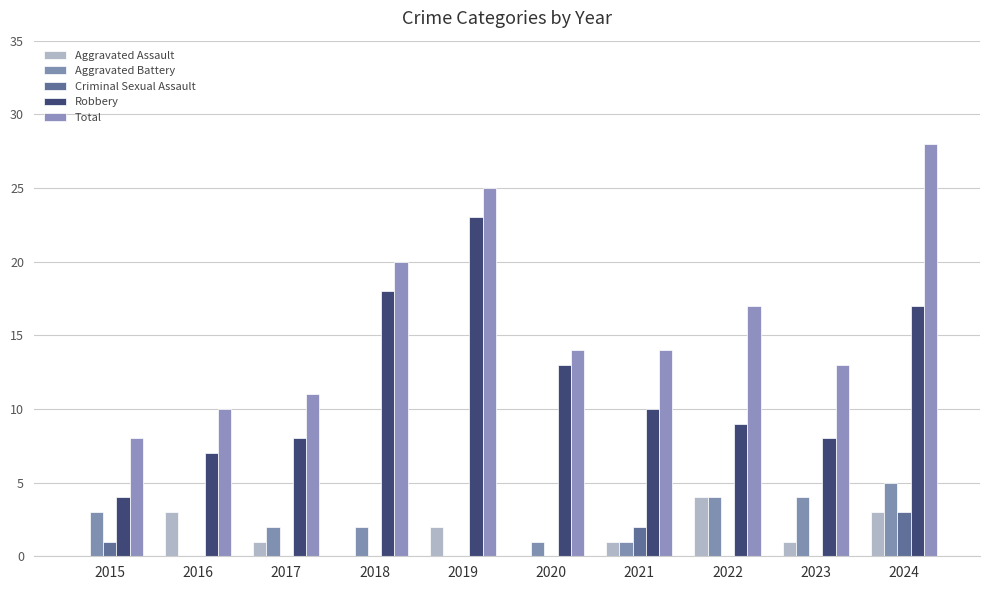

Reading right to left, list all the values displayed in this chart.

Aggravated Assault: 2024=3	2023=1	2022=4	2021=1	2020=0	2019=2	2018=0	2017=1	2016=3	2015=0
Aggravated Battery: 2024=5	2023=4	2022=4	2021=1	2020=1	2019=0	2018=2	2017=2	2016=0	2015=3
Criminal Sexual Assault: 2024=3	2023=0	2022=0	2021=2	2020=0	2019=0	2018=0	2017=0	2016=0	2015=1
Robbery: 2024=17	2023=8	2022=9	2021=10	2020=13	2019=23	2018=18	2017=8	2016=7	2015=4
Total: 2024=28	2023=13	2022=17	2021=14	2020=14	2019=25	2018=20	2017=11	2016=10	2015=8